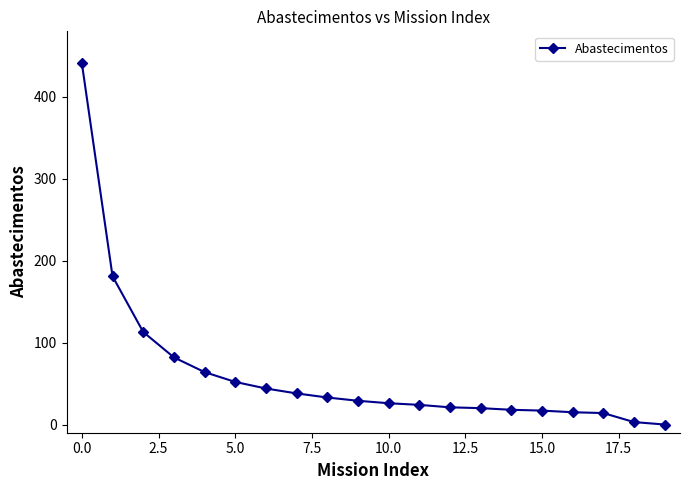

What is the greatest value displayed?

441